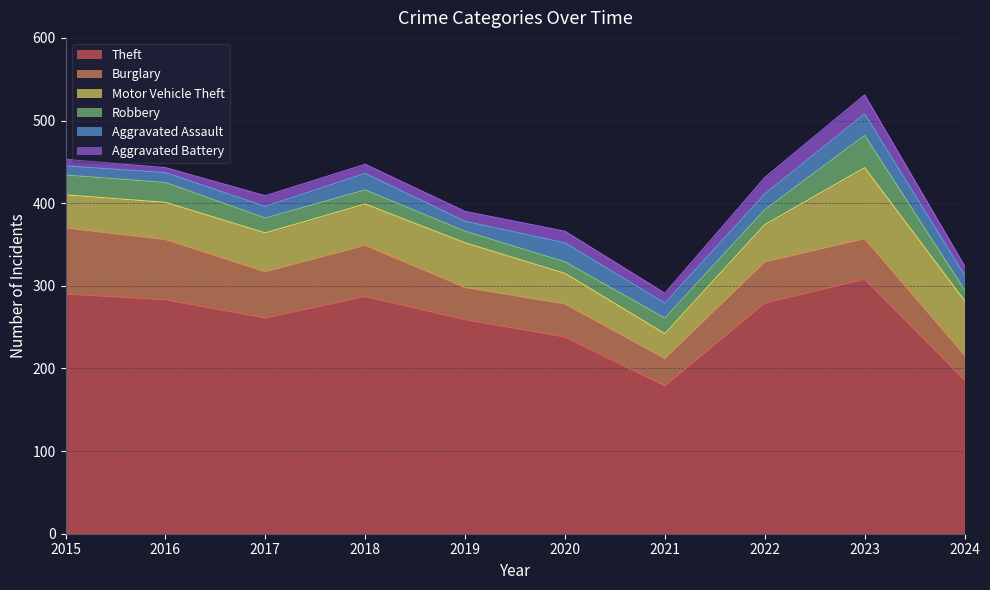

What value does the Theft series have at 2015, to the nearest 50?

300